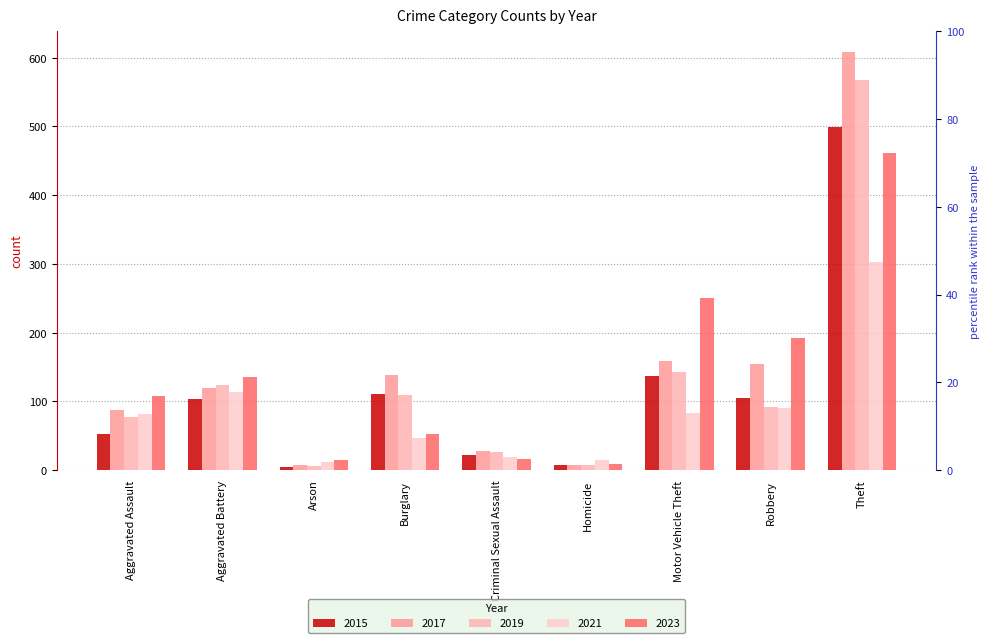

How many series are shown in this chart?

5